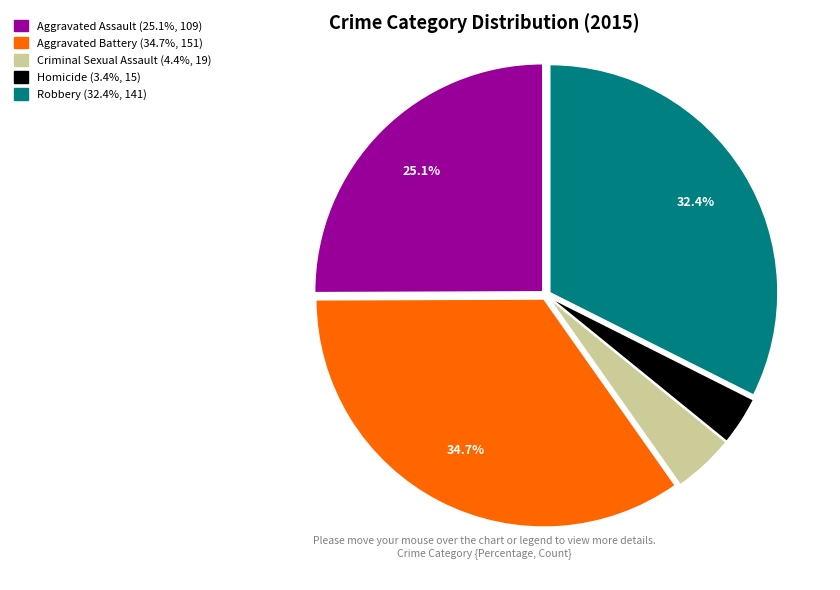

Does Aggravated Assault account for over 50% of the chart?

No